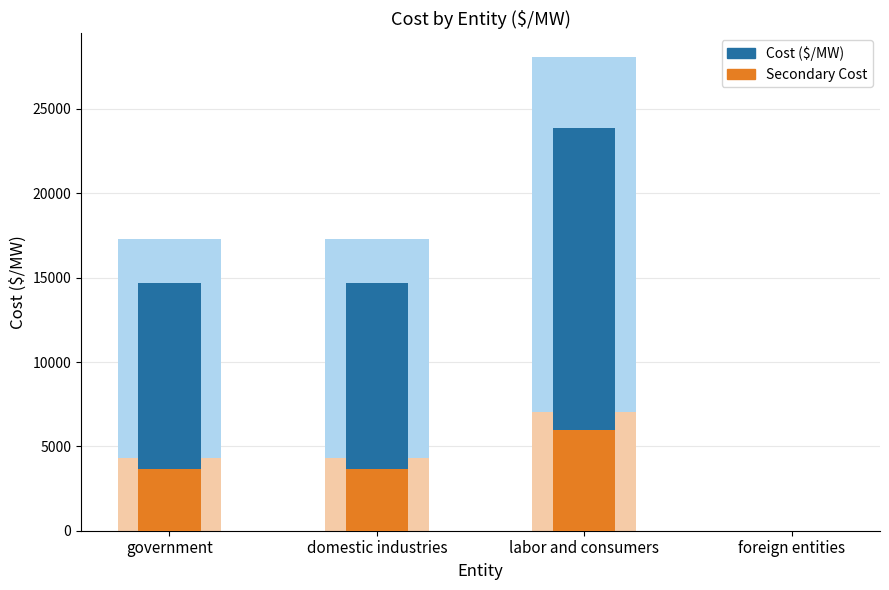

At how many categories does at least one series exceed 14251?

3